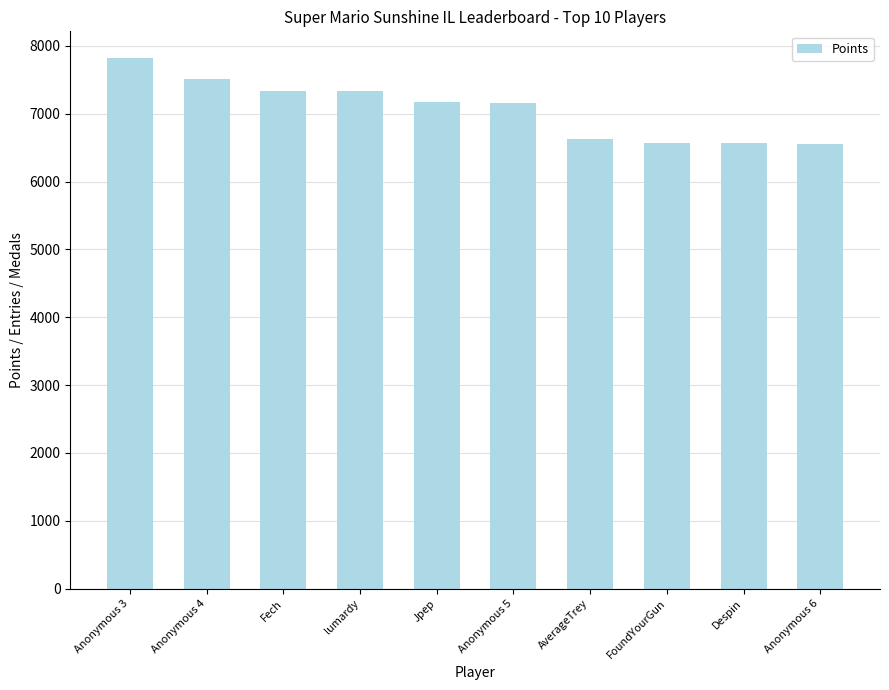

What is the approximate value at FoundYourGun?

6574